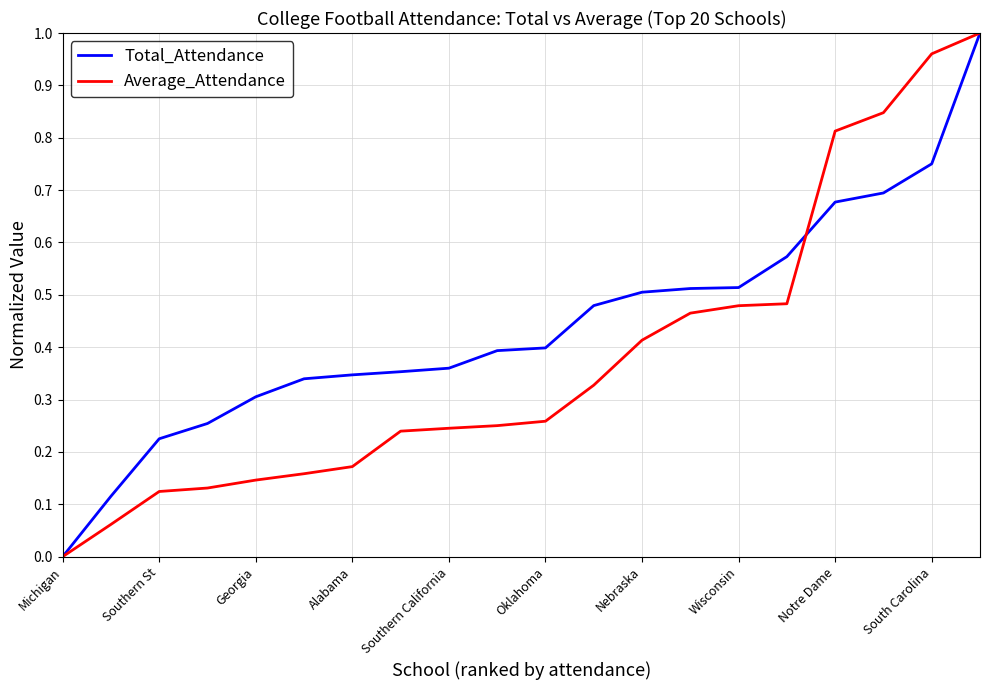

List the series in order of their overall mean, highest first.

Total_Attendance, Average_Attendance